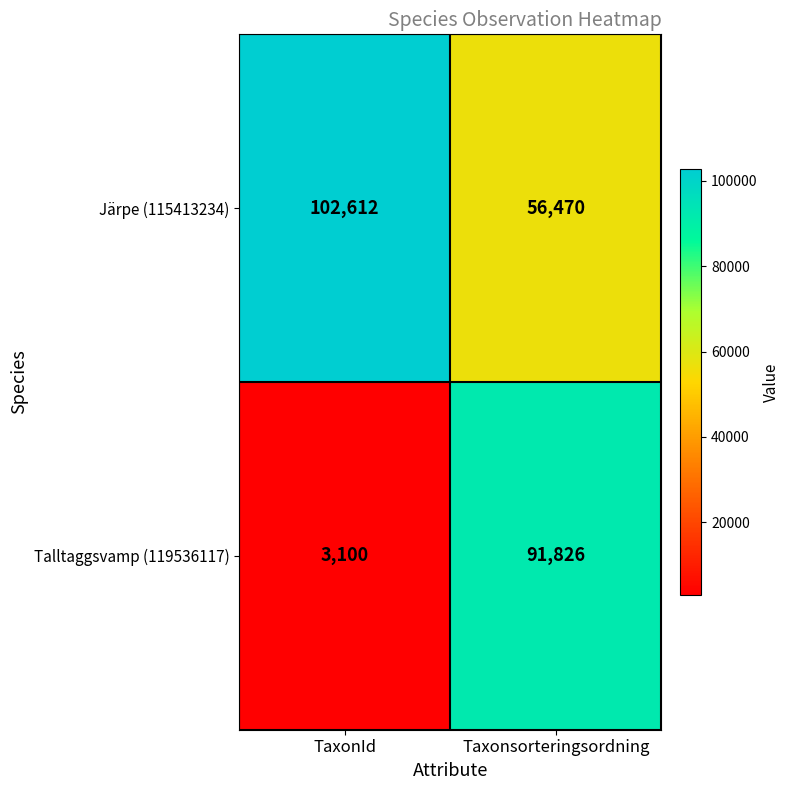

List the series in order of their peak value, lowest first.

Talltaggsvamp (119536117), Järpe (115413234)